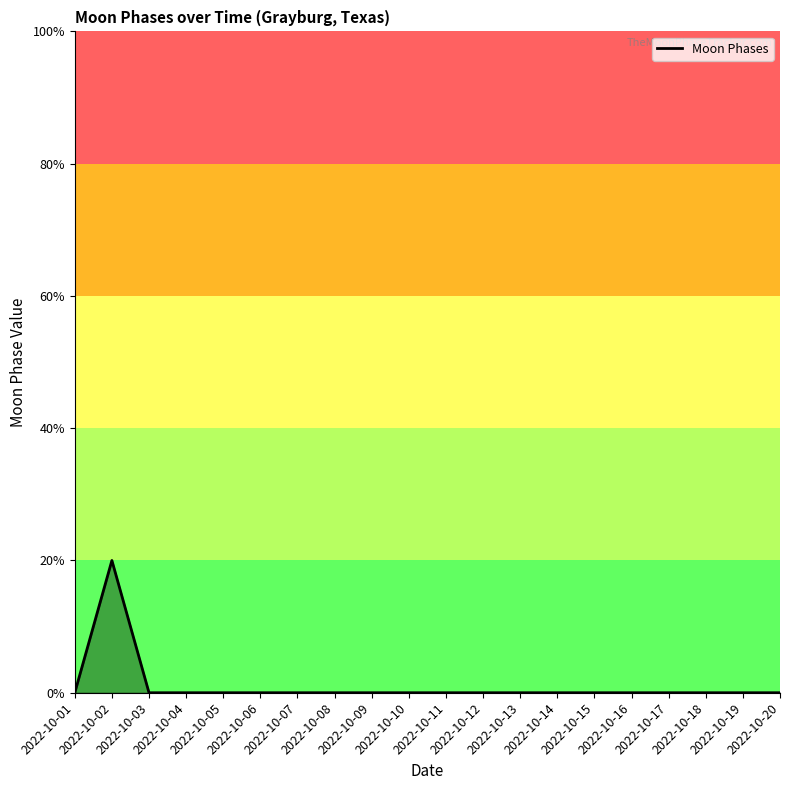

Does the chart display data point markers on the line(s)?

No